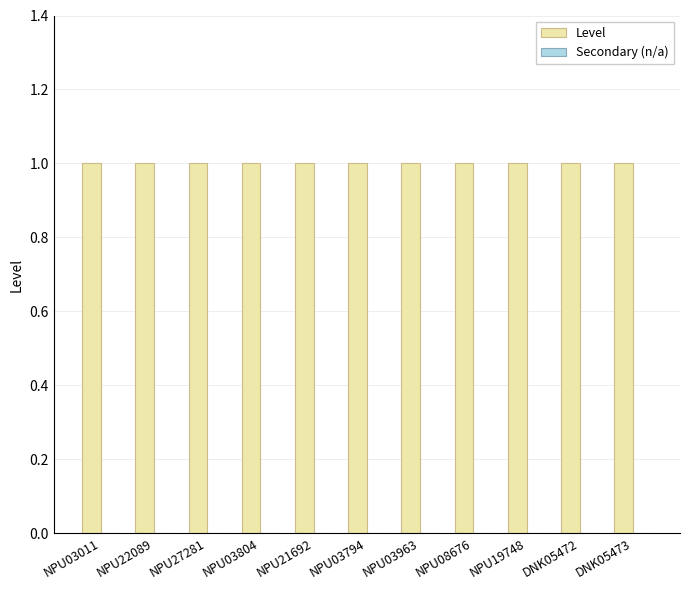

True or false: Level has a value of 1 at NPU19748.

True